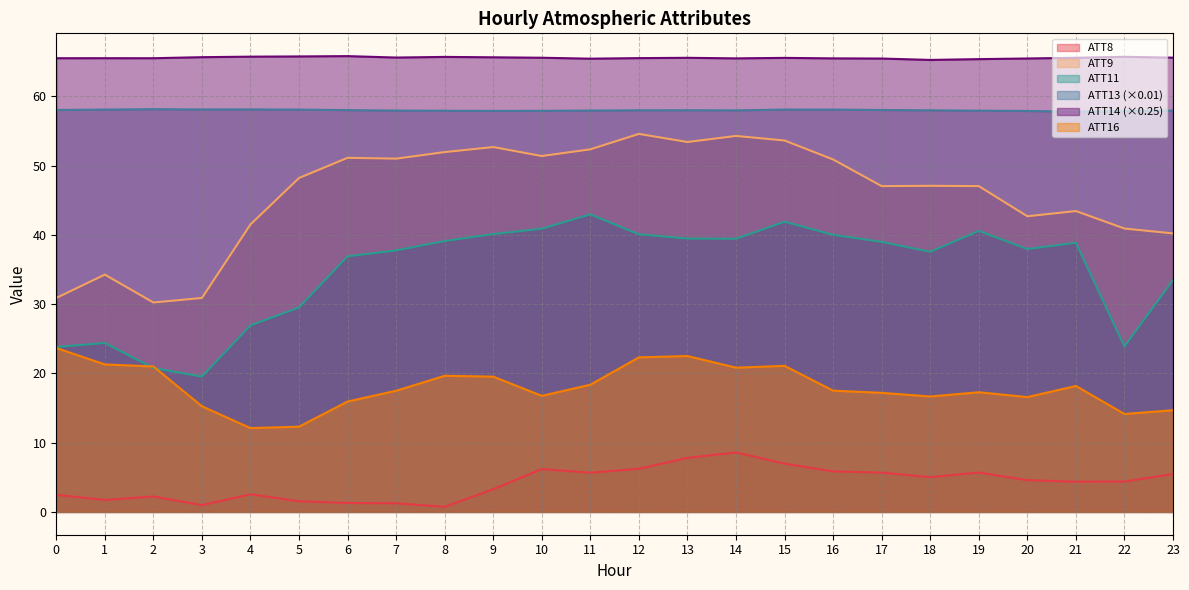

Is it true that ATT14 equals 102.1 at 18?

False